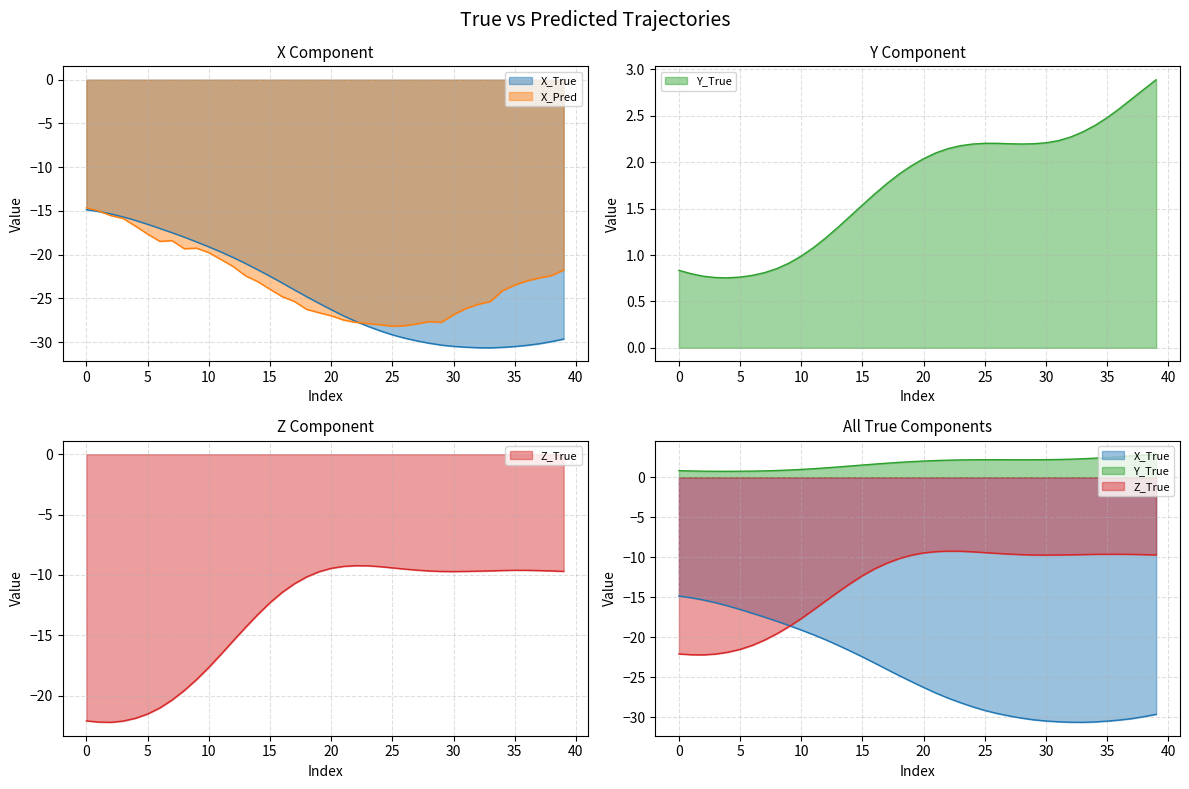

Which series has the largest total across all categories?

Y_True